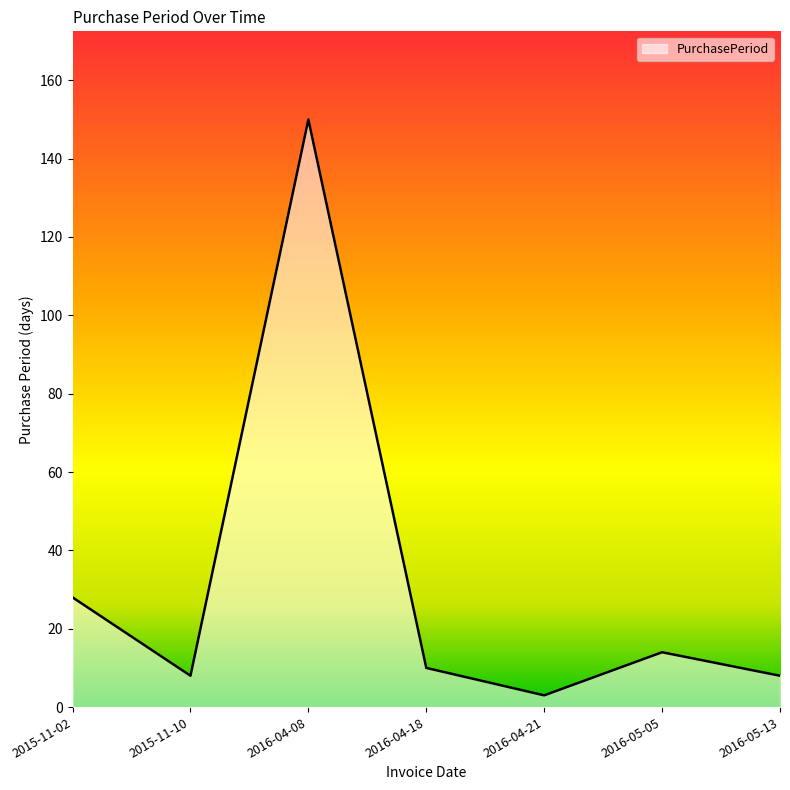

True or false: the data shows 14 at 2016-05-05.

True